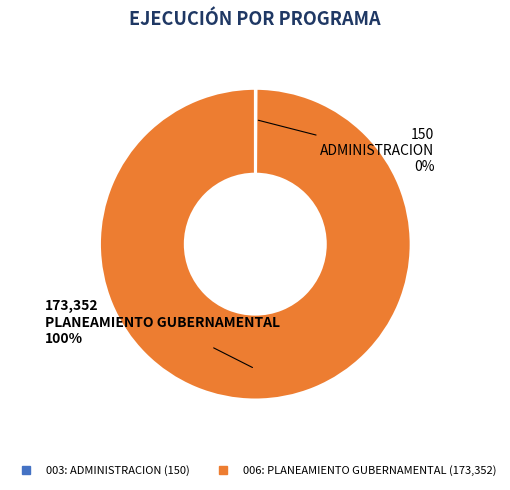

To the nearest percent, what is the average slice percentage?

50%